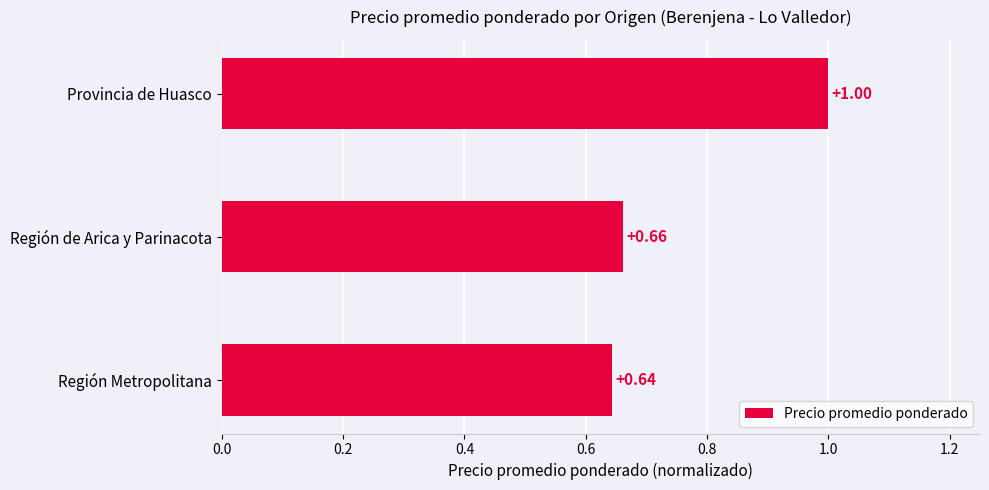

What is the sum of the values at Región de Arica y Parinacota and Provincia de Huasco?

1.7